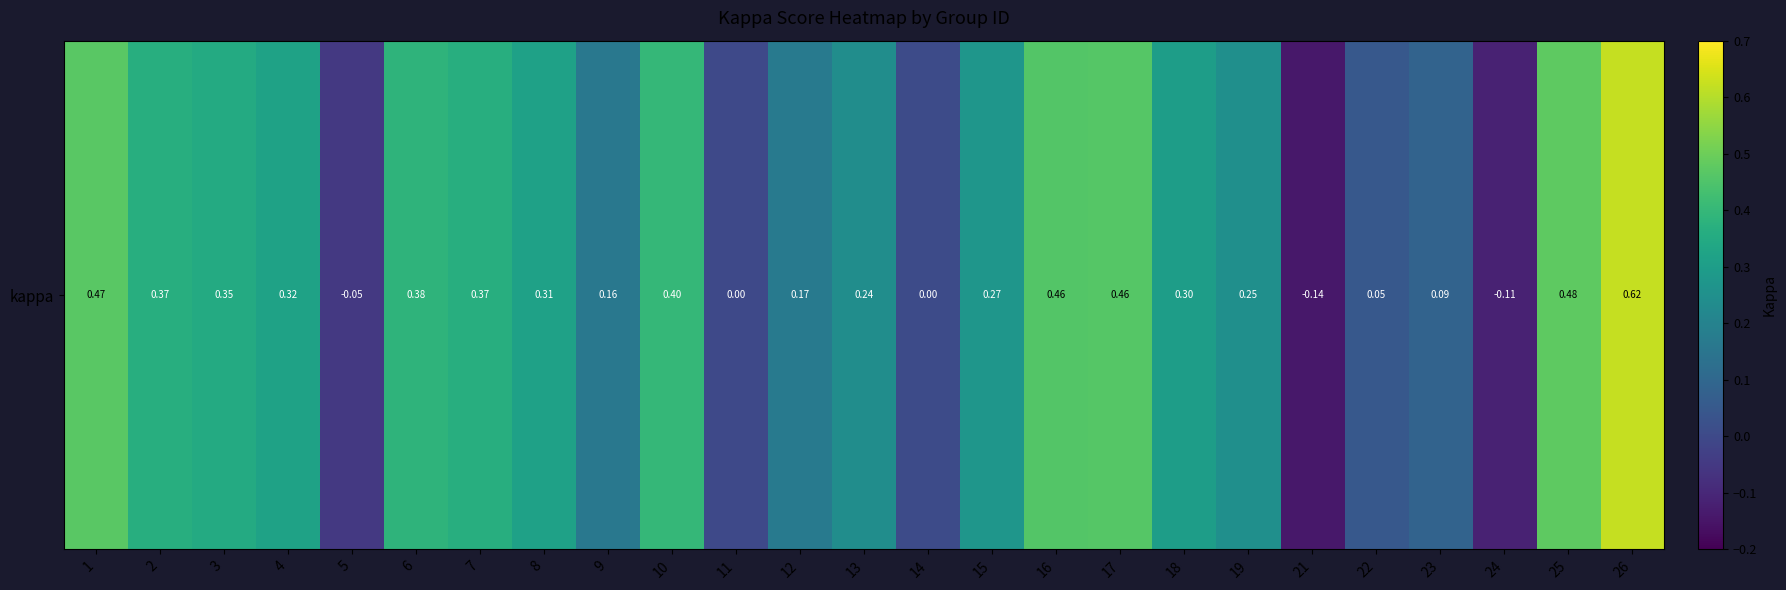

Rank the categories by value from lowest to highest.

21, 24, 5, 11, 14, 22, 23, 9, 12, 13, 19, 15, 18, 8, 4, 3, 2, 7, 6, 10, 16, 17, 1, 25, 26